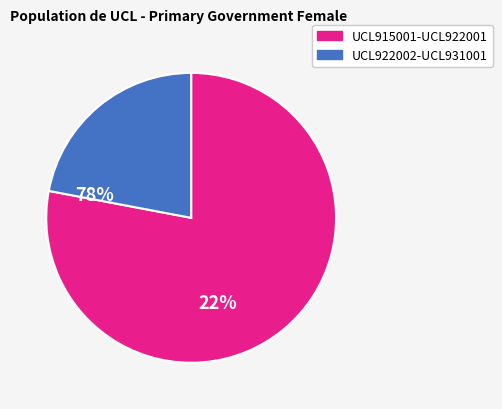

True or false: UCL922002-UCL931001 accounts for 22% of the total.

True